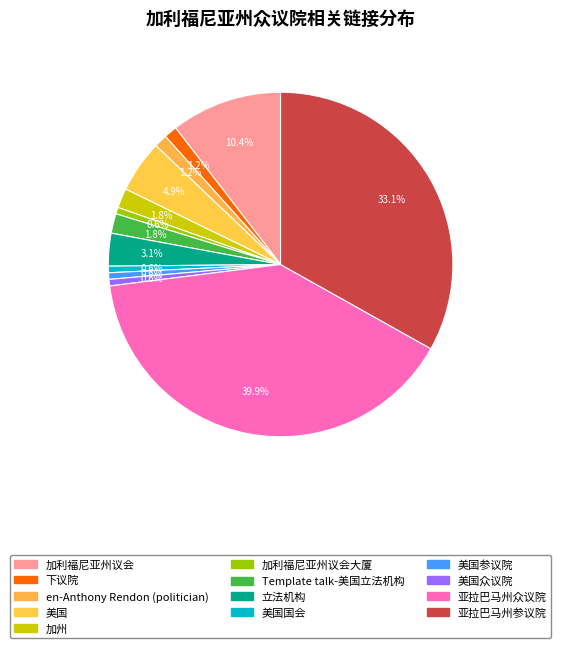

What percentage is NOT represented by 美国参议院?

99.4%